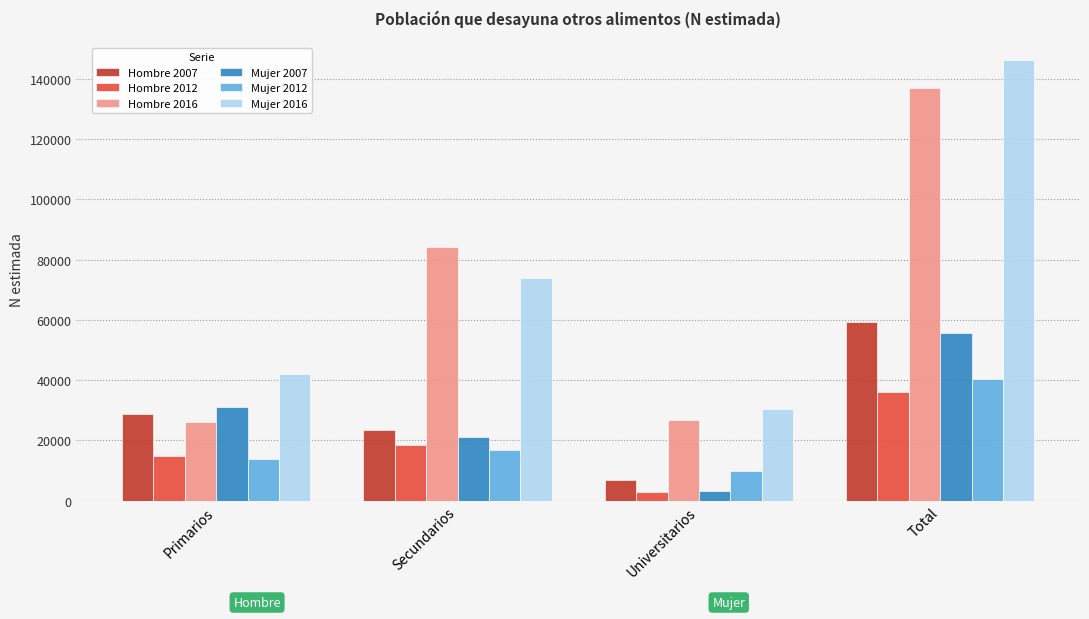

Between Primarios and Secundarios, which series saw the biggest shift?

Hombre 2016